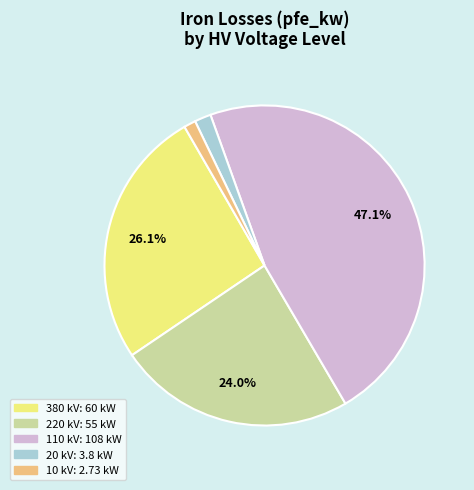

Which has a higher value, 10 kV or 380 kV?

380 kV